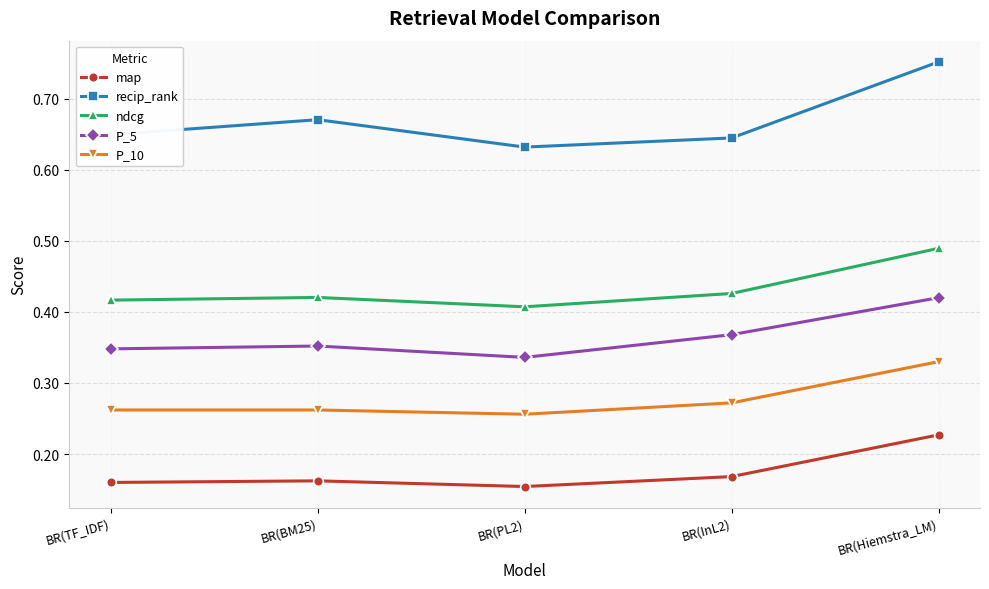

Which series changed the most between BR(InL2) and BR(Hiemstra_LM)?

recip_rank